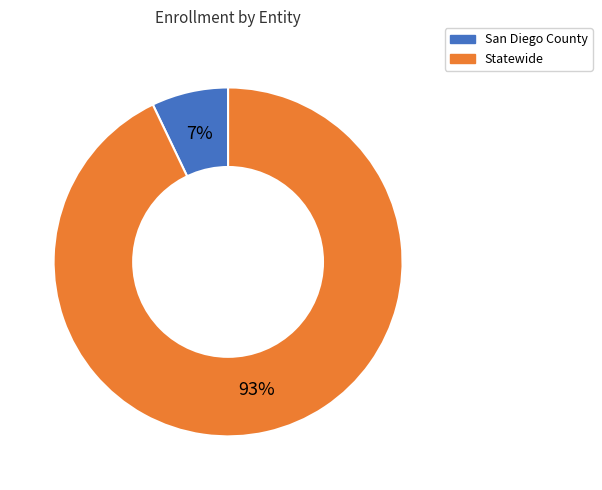

How many slices are in this pie chart?

2